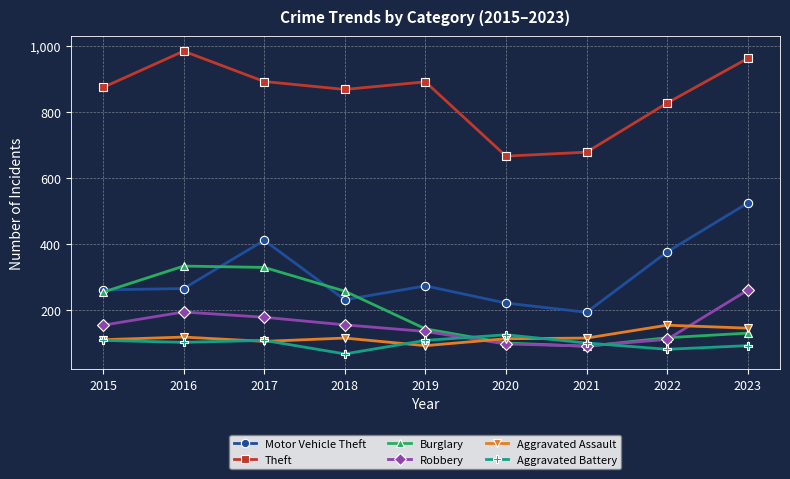

Is this an area chart (filled region under the line)?

No